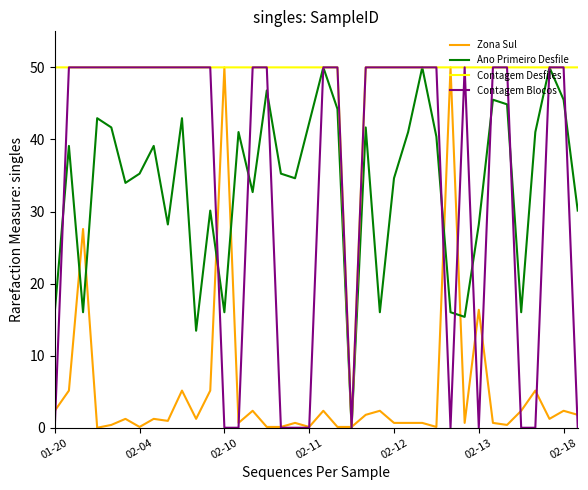

What is the greatest value displayed?

50.0